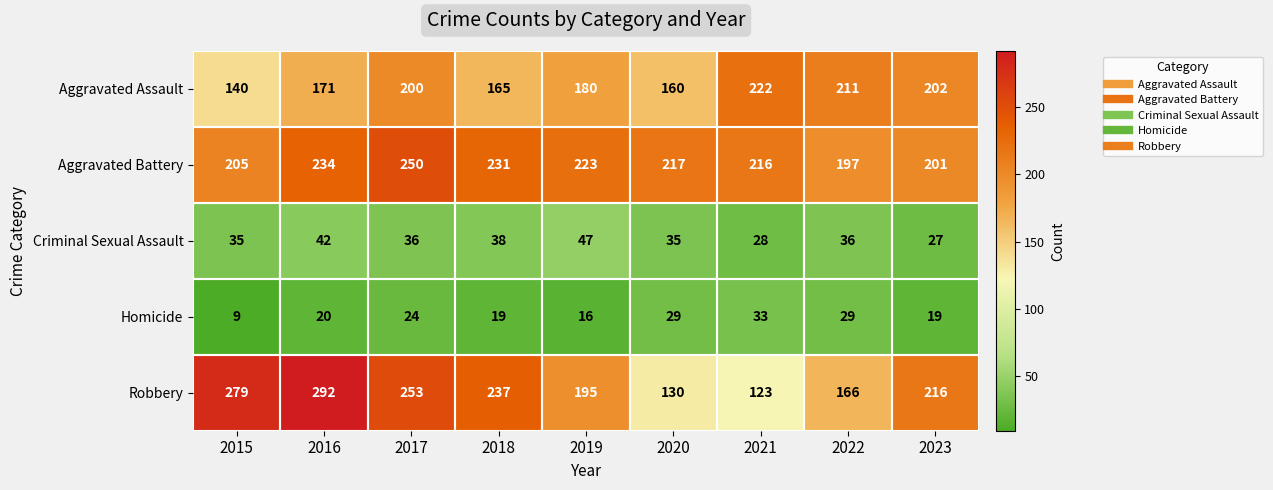

What is the lowest value of the Robbery series?

123